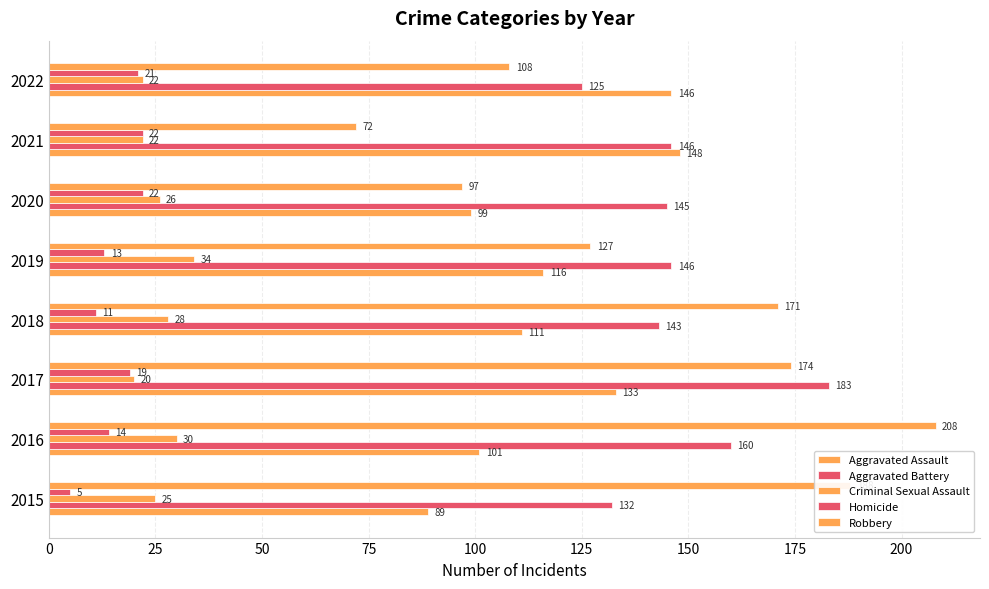

How many distinct data groups are displayed?

5